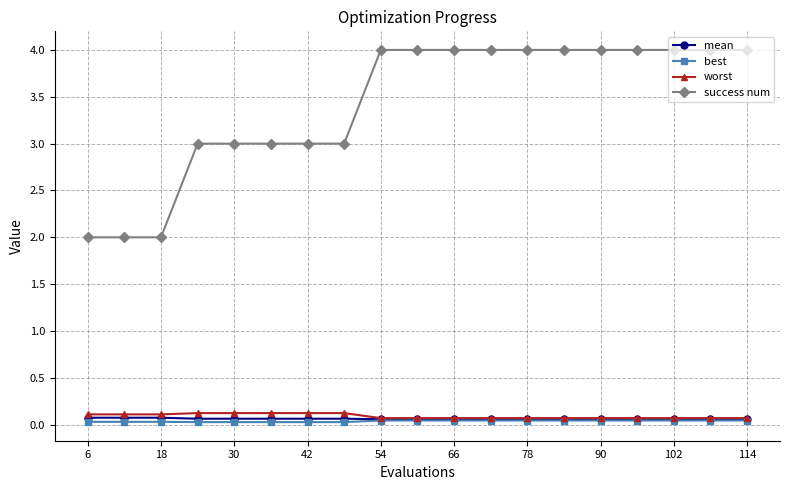

Which series has the largest total across all categories?

success num